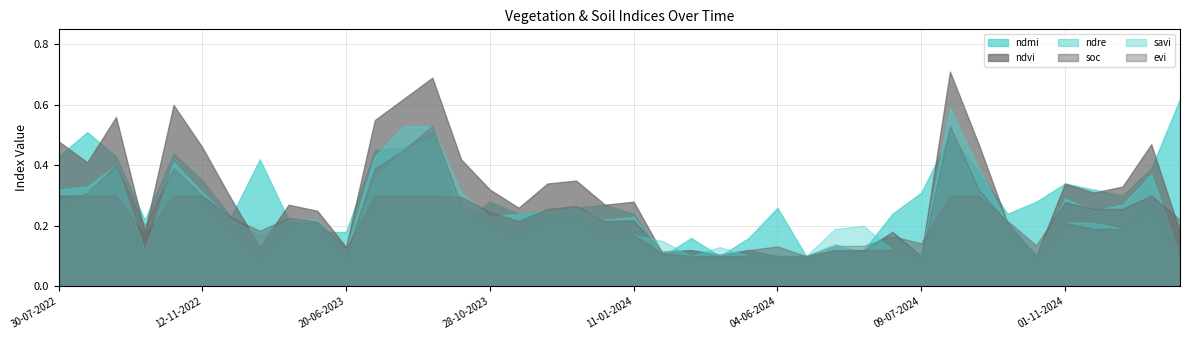

How many times do ndvi and ndmi cross each other?

13